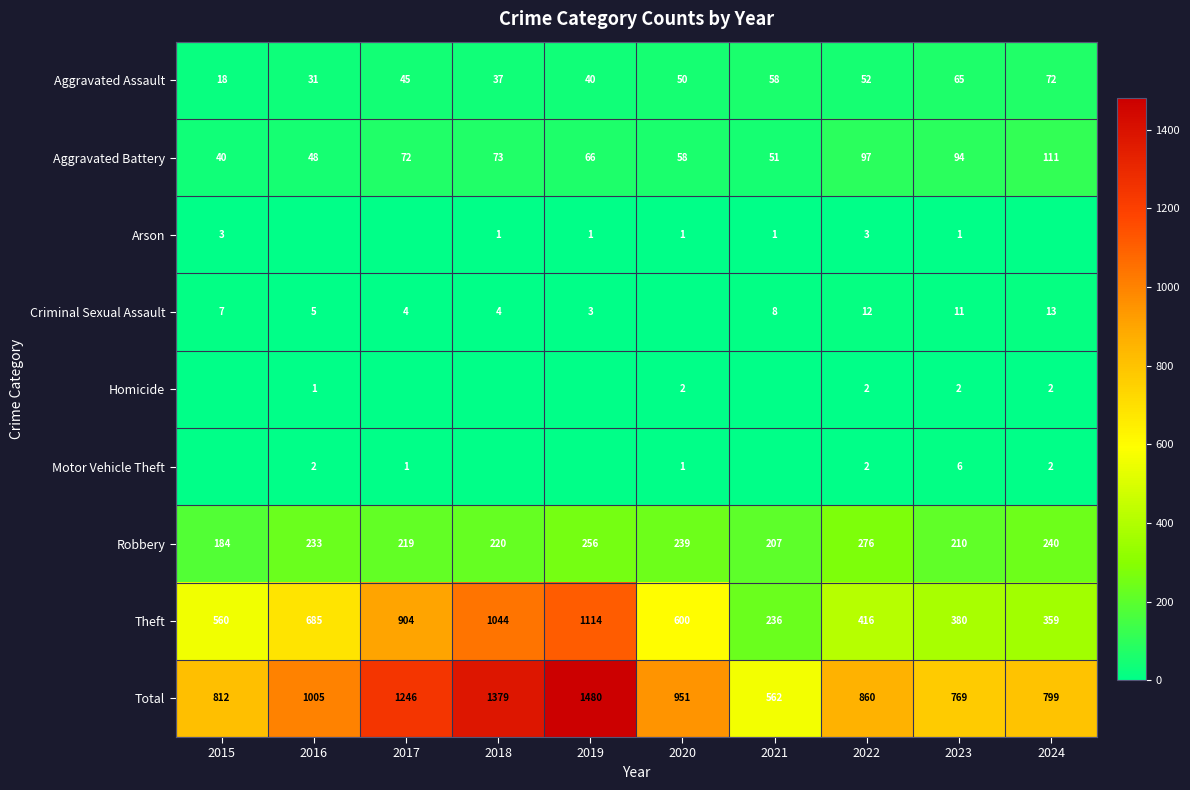

Which category has the lowest value in the Aggravated Battery series?

2015